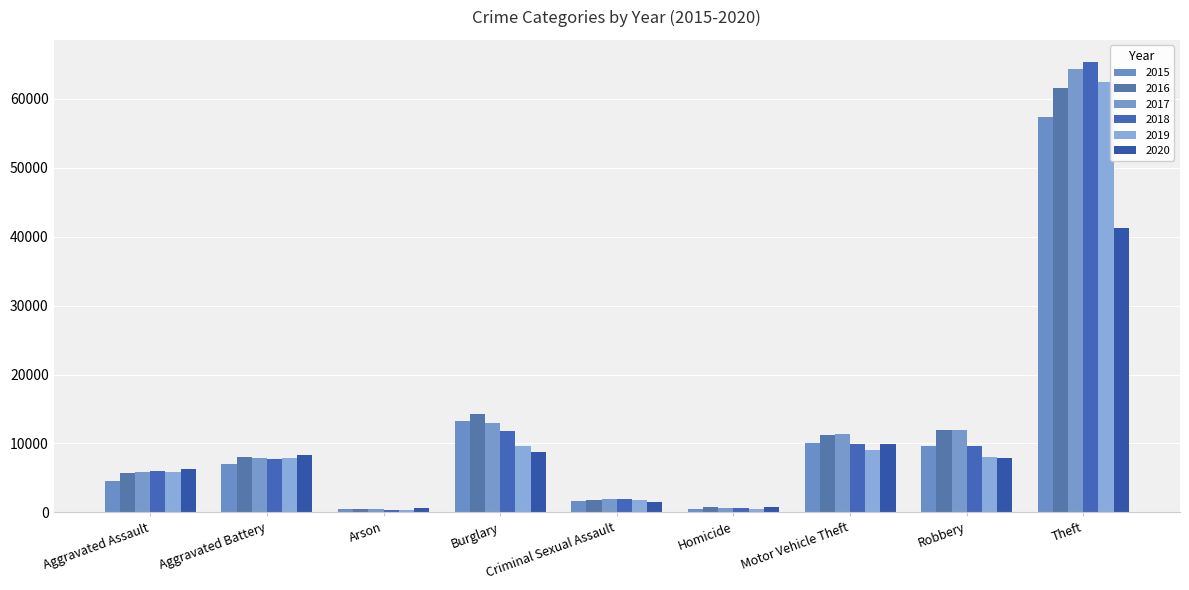

Which category has the highest value in the 2015 series?

Theft